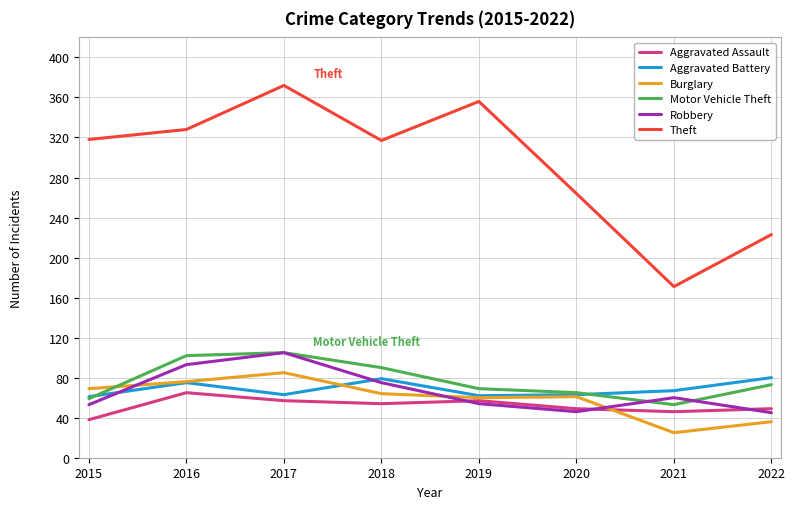

How many distinct data groups are displayed?

6